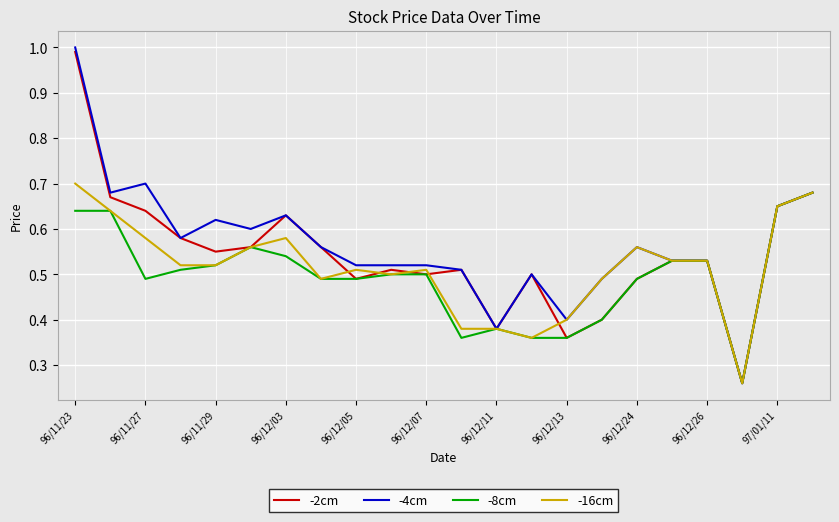

Which series has the widest spread of values?

-4cm